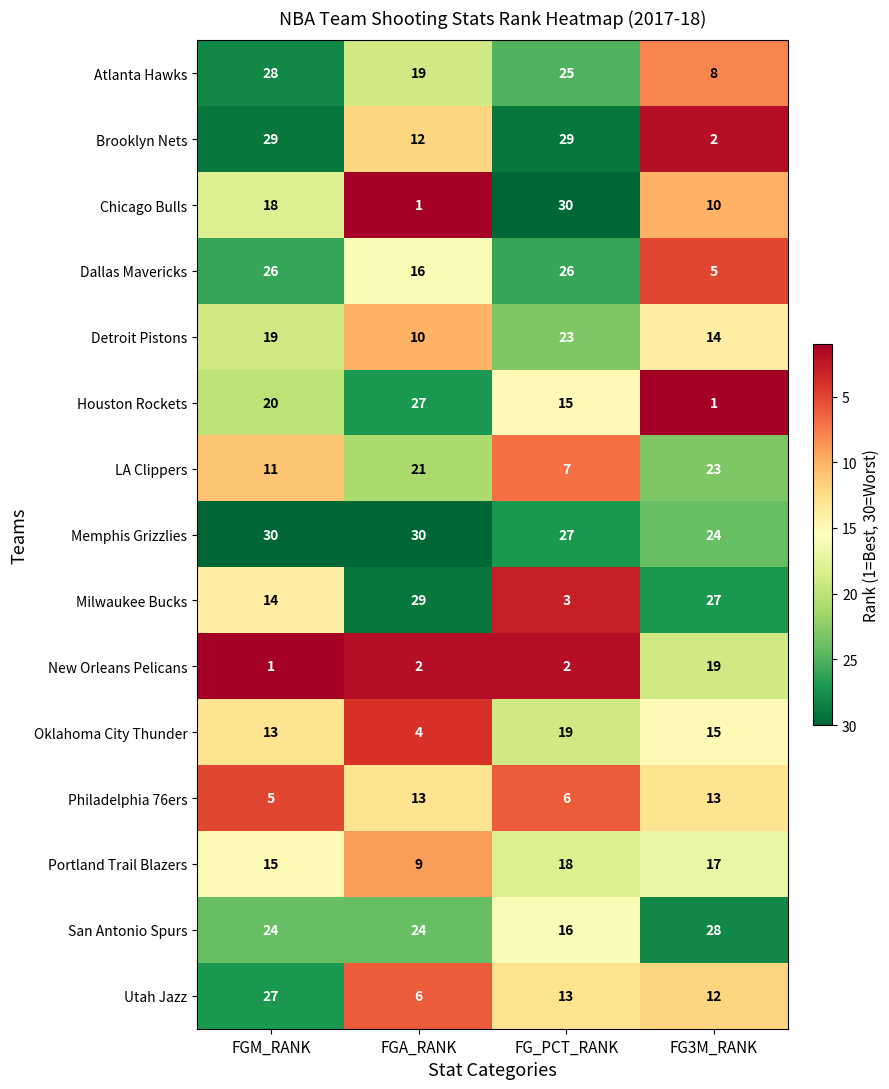

Rank the series at FGM_RANK from highest to lowest value.

Memphis Grizzlies, Brooklyn Nets, Atlanta Hawks, Utah Jazz, Dallas Mavericks, San Antonio Spurs, Houston Rockets, Detroit Pistons, Chicago Bulls, Portland Trail Blazers, Milwaukee Bucks, Oklahoma City Thunder, LA Clippers, Philadelphia 76ers, New Orleans Pelicans